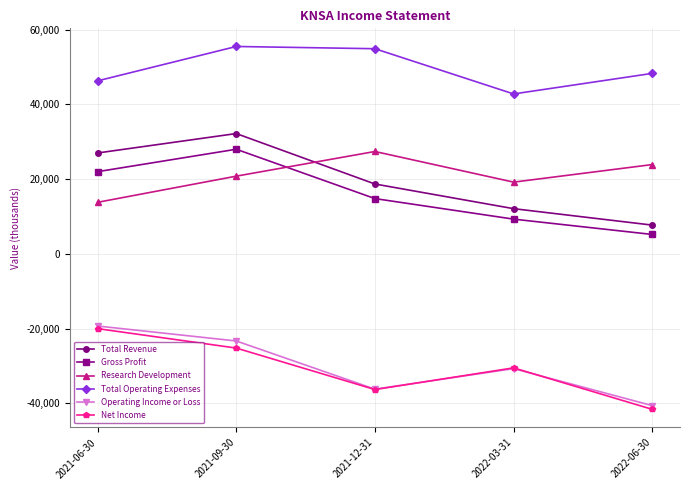

The value of Total Revenue at 2021-09-30 is 21546. True or false?

False